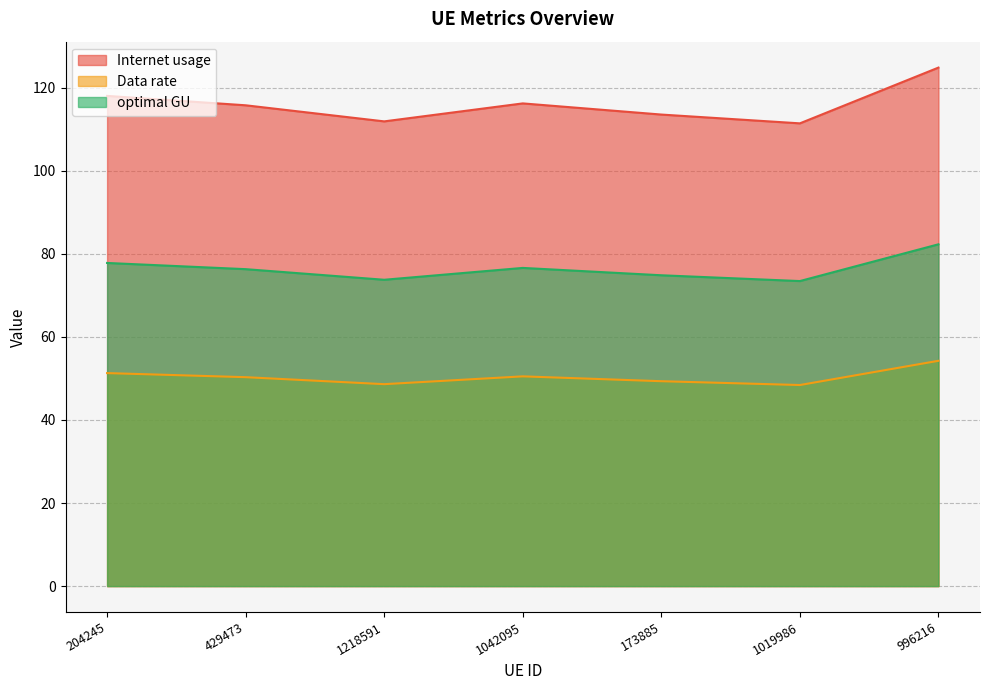

Which series has the largest range (max minus min)?

Internet usage